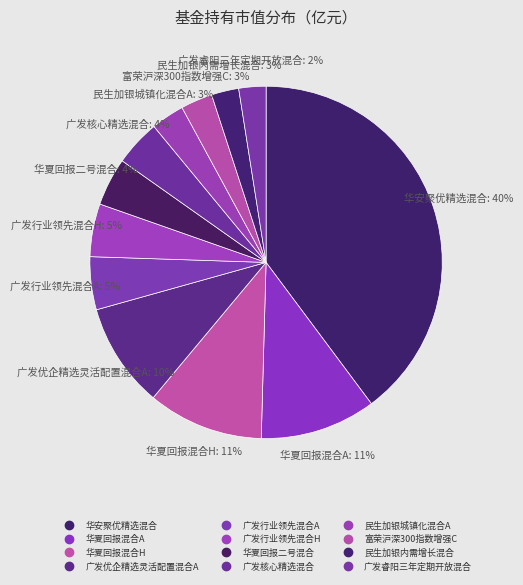

What is the change in value from 广发优企精选灵活配置混合A to 华夏回报二号混合?

-1.2